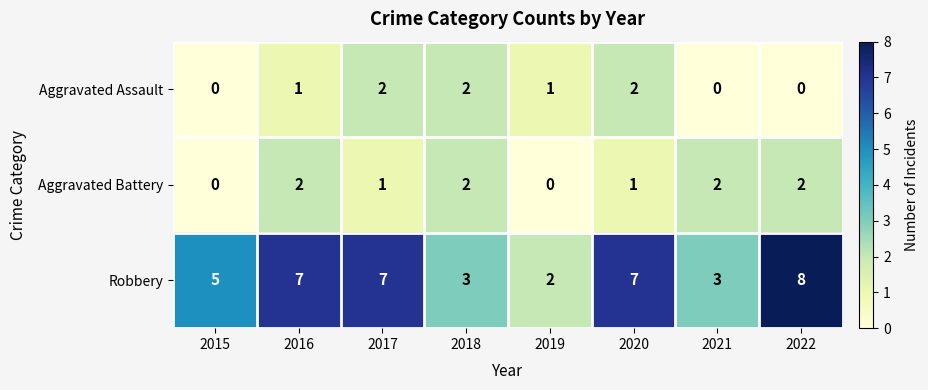

What is the sum of the Aggravated Assault values at 2017 and 2016?

3